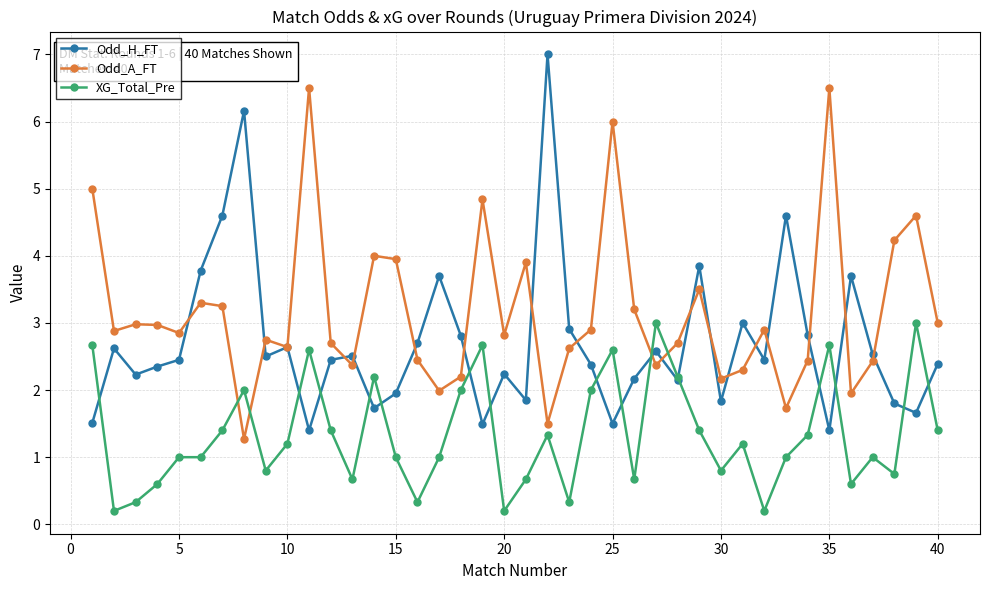

What is the average value of the Odd_H_FT series?

2.7